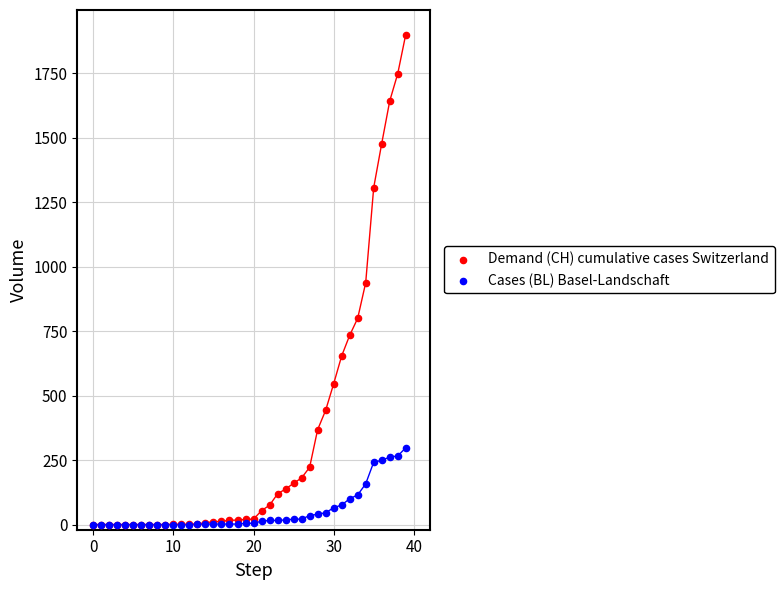

Which series contains the highest Y value?

Demand (CH) cumulative cases Switzerland